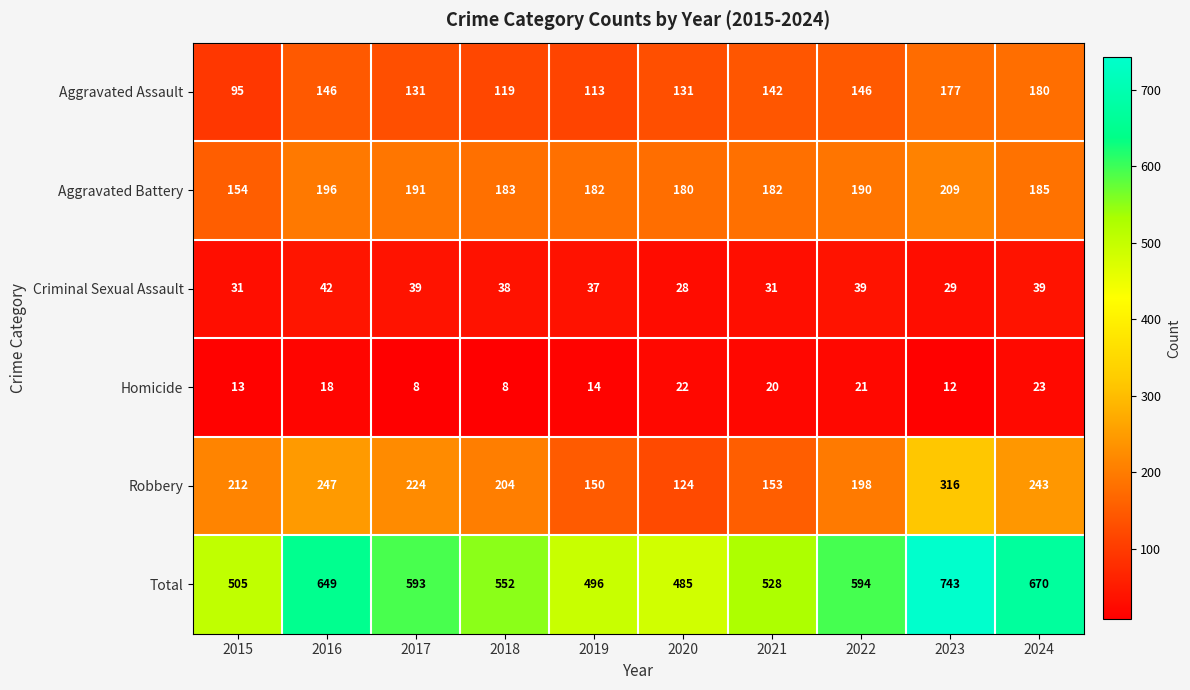

At 2015, list the series in order from smallest to largest.

Homicide, Criminal Sexual Assault, Aggravated Assault, Aggravated Battery, Robbery, Total